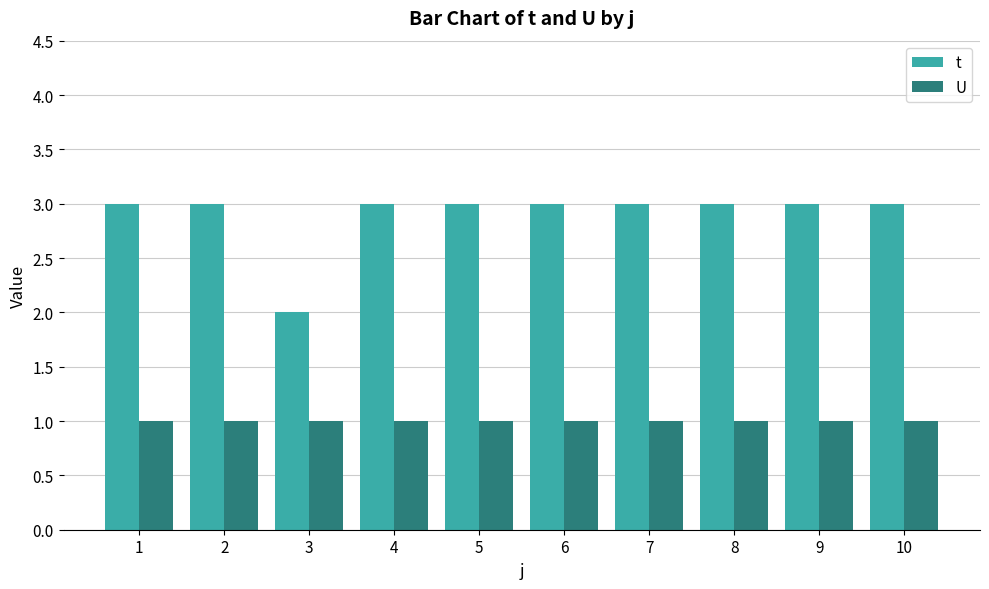

Rank the series by their average value, from highest to lowest.

t, U